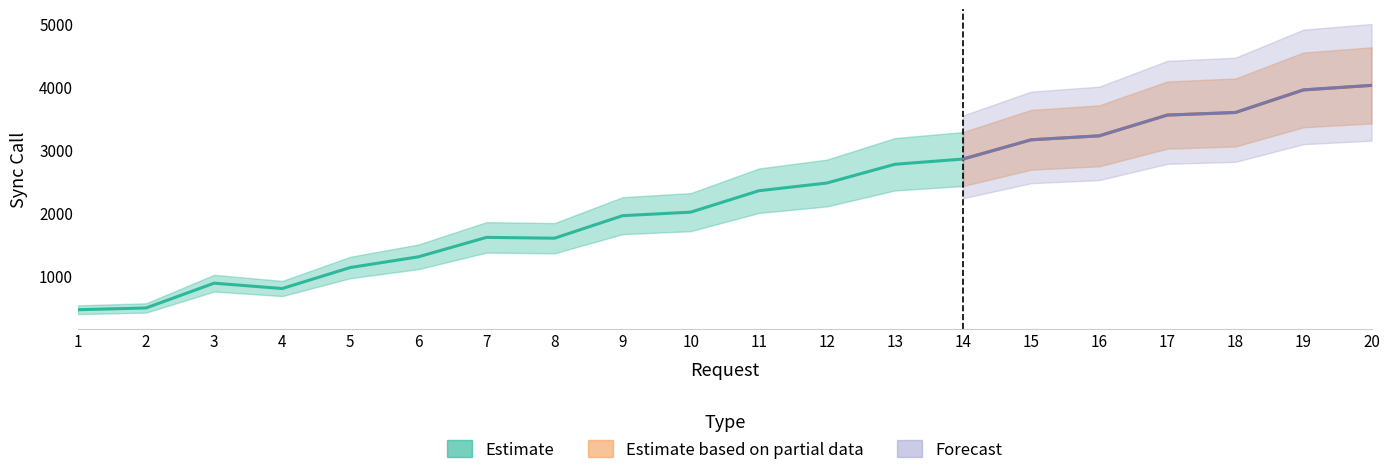

How many interior local valleys (lower than both neighbors) does the data have?

2